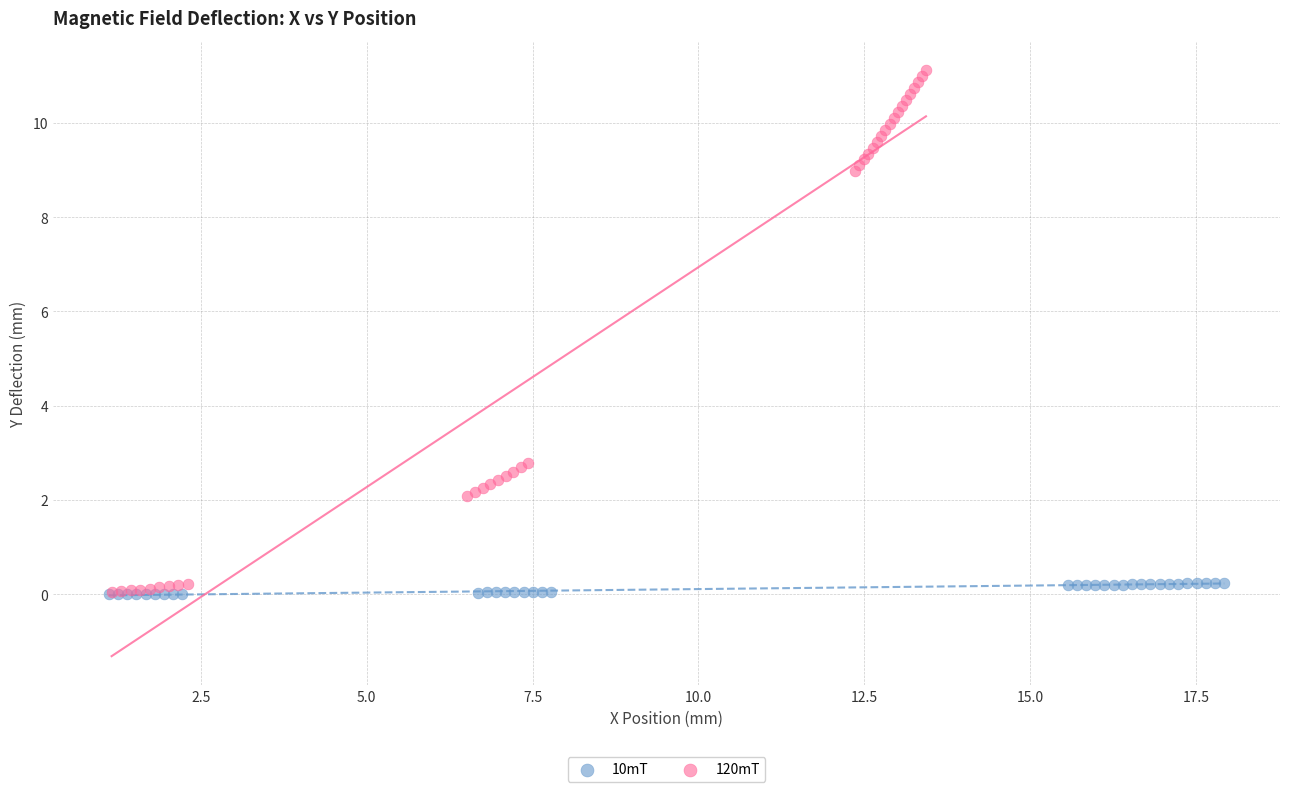

Which series has the largest Y range (max minus min)?

120mT